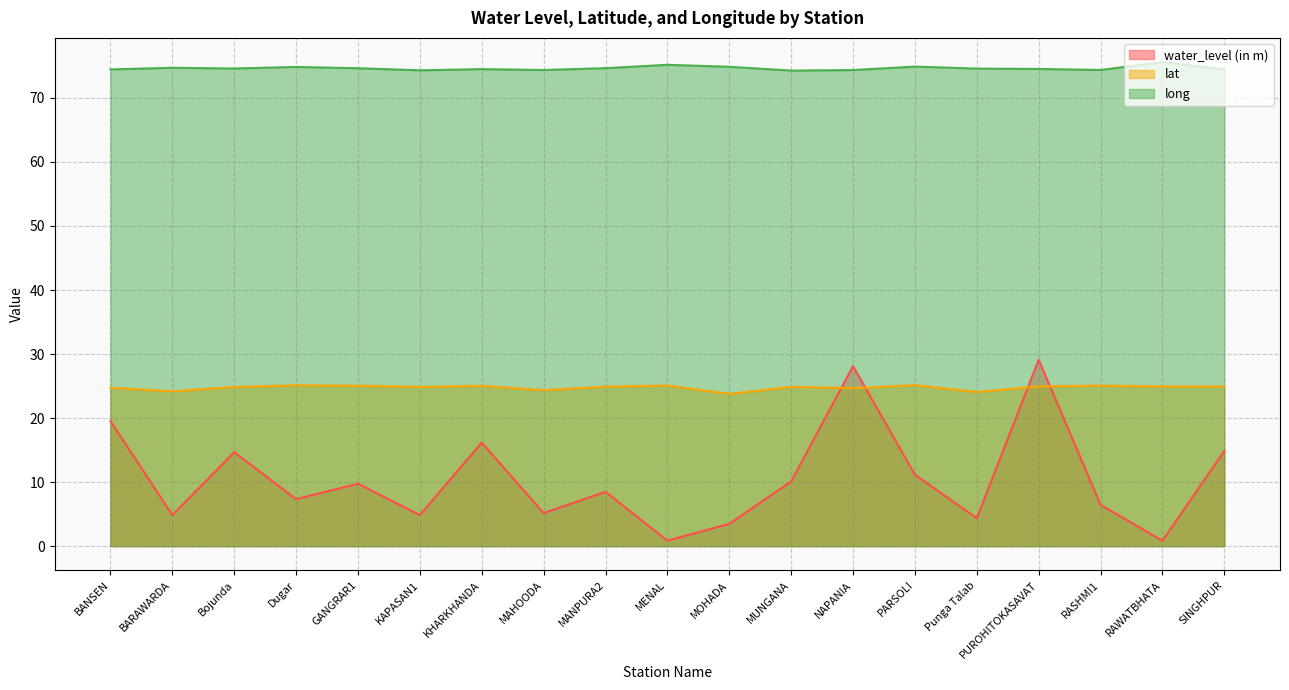

What is the difference between the maximum and minimum values in the lat series?

1.4